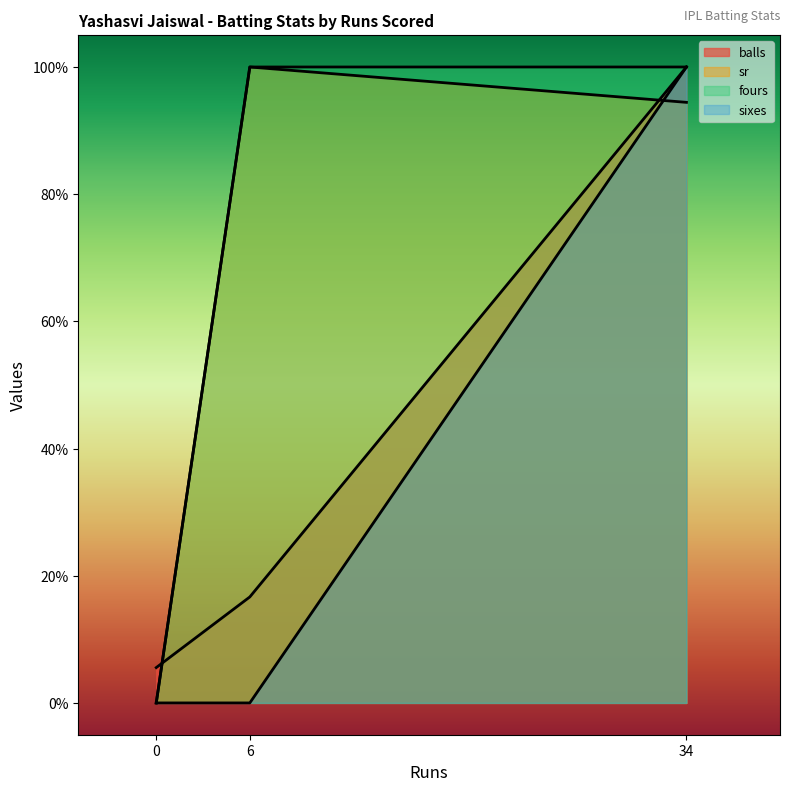

Between 6 and 34, which series saw the biggest shift?

sixes